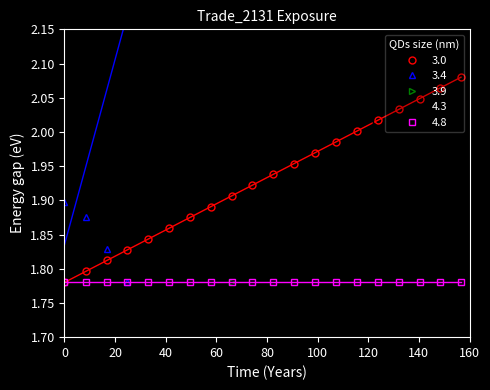

True or false: 3.0 has more than 0 points higher than both neighbors.

False